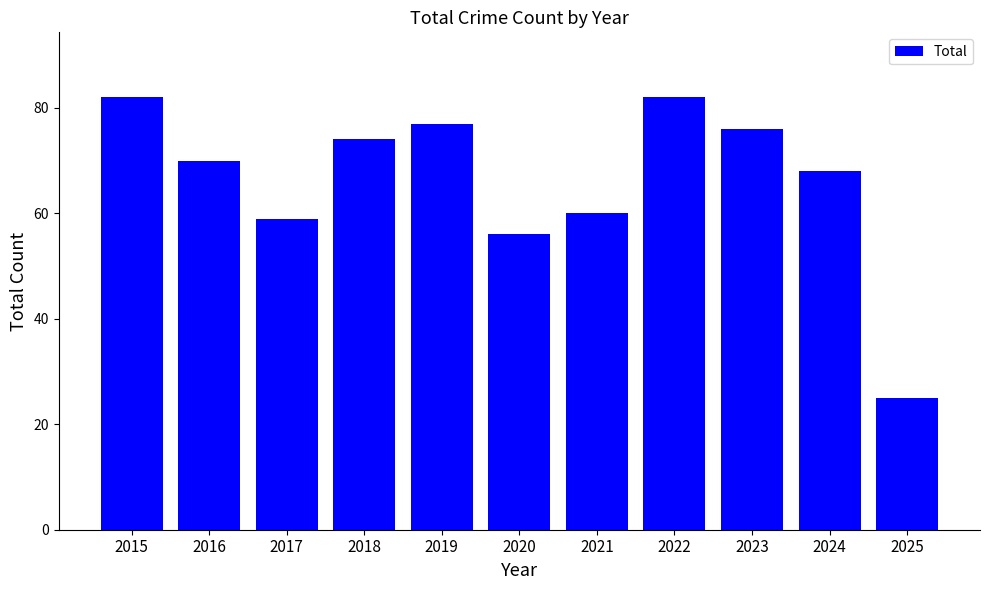

What is the smallest value displayed?

25